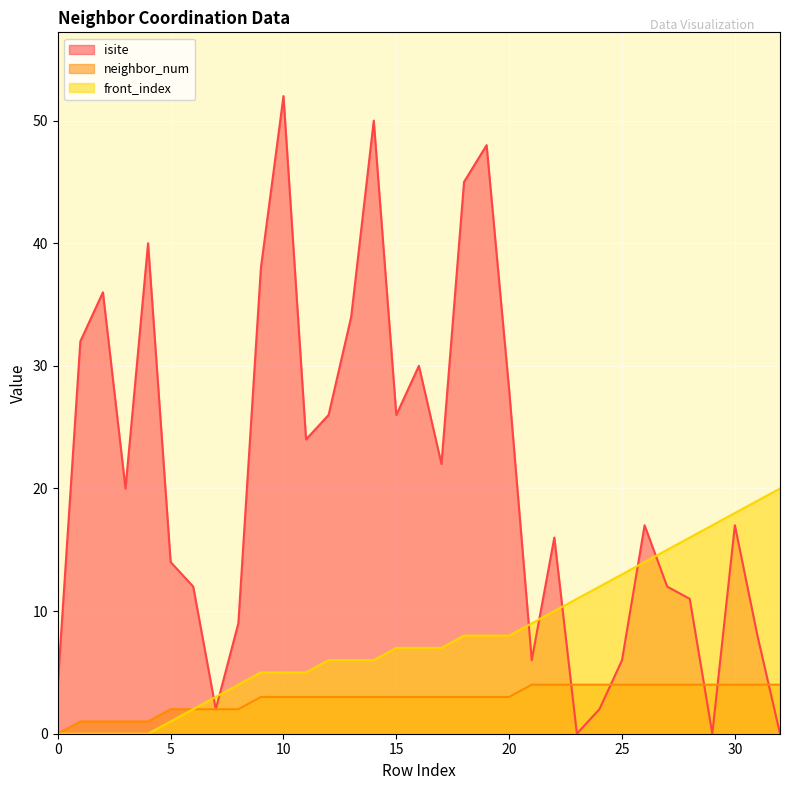

Rank the series at 23 from highest to lowest value.

front_index, neighbor_num, isite